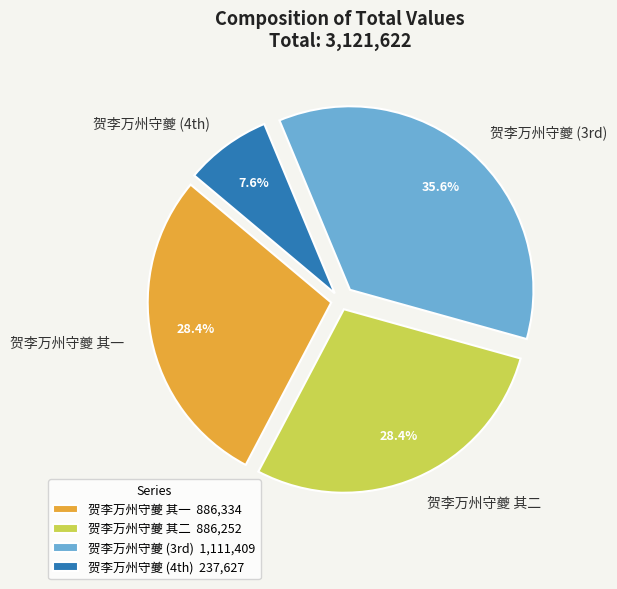

To the nearest percent, what is the combined percentage of 贺李万州守夔 其二 and 贺李万州守夔 其一?

57%